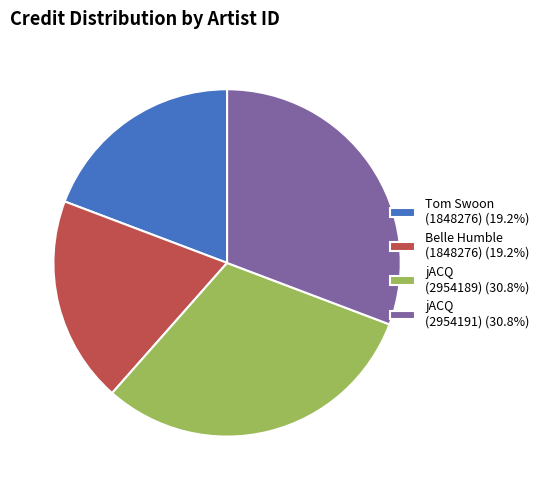

Is the sum of Tom Swoon (1848276) (19.2%) and Belle Humble (1848276) (19.2%) greater than half?

No